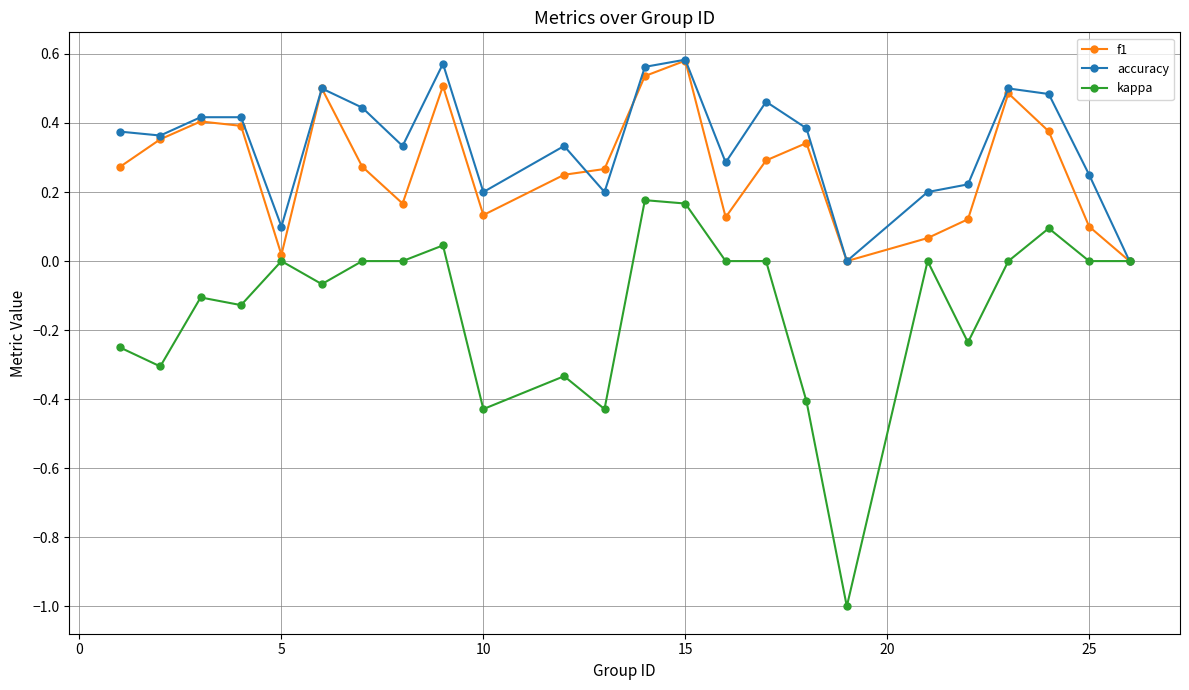

Which series has the largest range (max minus min)?

kappa